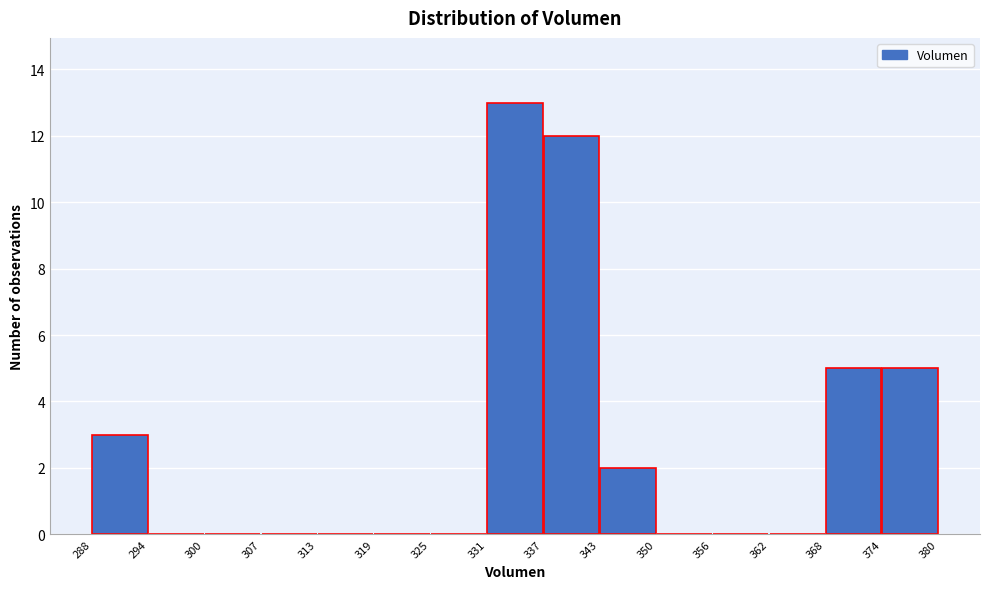

What is the height of the bar covering 368 to 374 on the x-axis? The values are not printed on the chart, so give them approximately, as read against the axis.

5